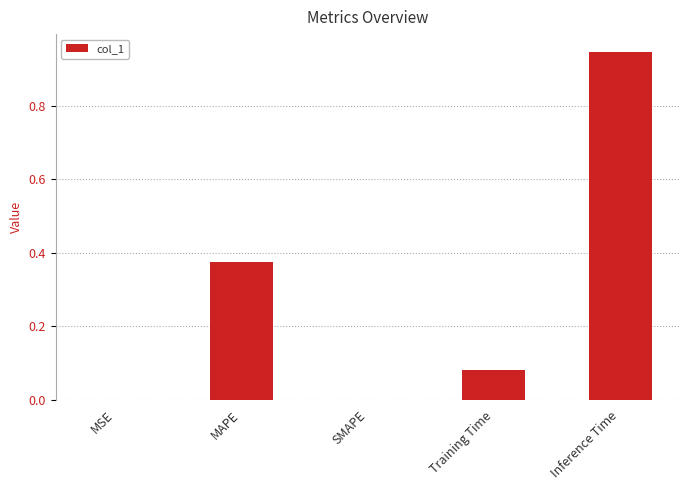

What is the sum of all values?

1.4